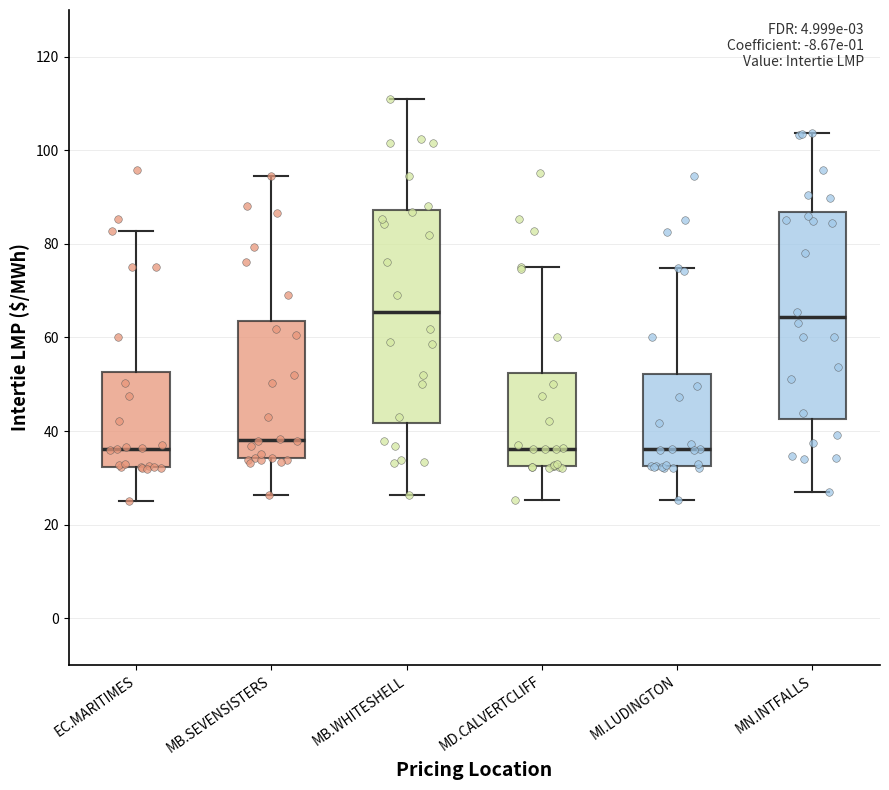

Reading left to right, transcribe this box plot: for each box, give where its median line is, the range the box spans, and where its two whiskers end, as read against the y-axis. The values are not printed on the chart, so give them approximately, as read against the axis.

EC.MARITIMES: median 36, box 32 to 52, whiskers 26 to 82
MB.SEVENSISTERS: median 38, box 34 to 64, whiskers 26 to 94
MB.WHITESHELL: median 66, box 42 to 88, whiskers 26 to 110
MD.CALVERTCLIFF: median 36, box 32 to 52, whiskers 26 to 76
MI.LUDINGTON: median 36, box 32 to 52, whiskers 26 to 74
MN.INTFALLS: median 64, box 42 to 86, whiskers 26 to 104